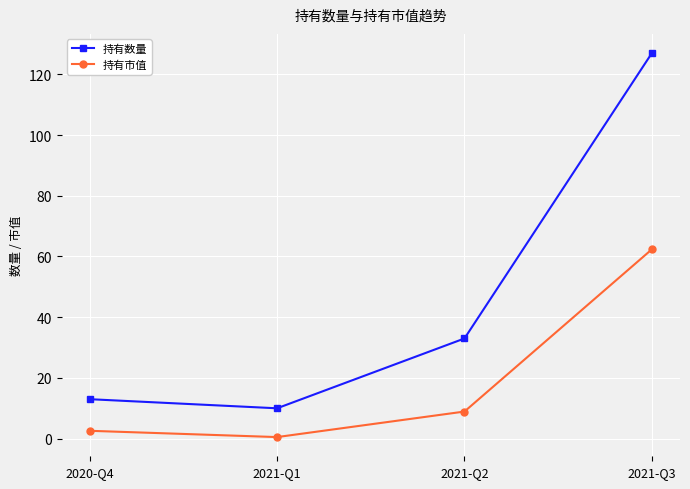

True or false: 持有市值 has more than 1 points higher than both neighbors.

False